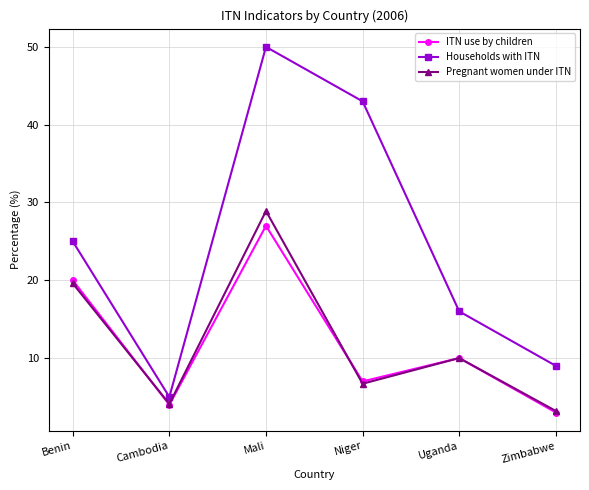

How many distinct data groups are displayed?

3